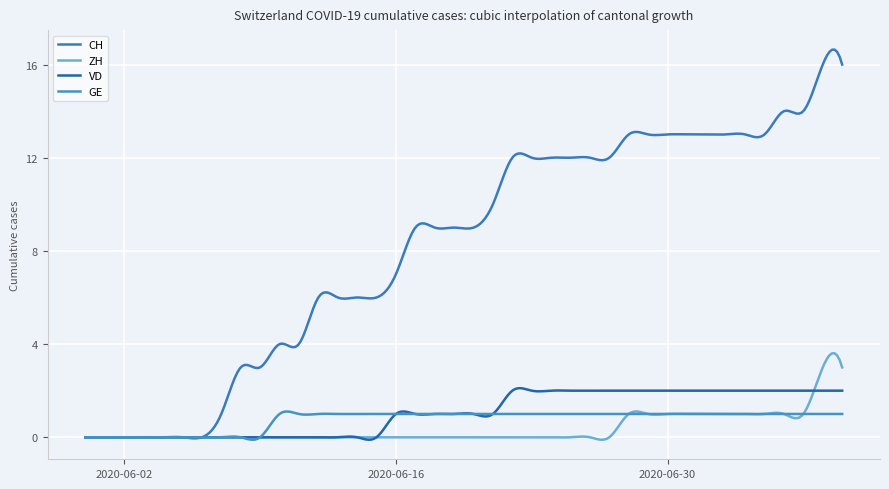

True or false: VD and CH cross at least once.

False